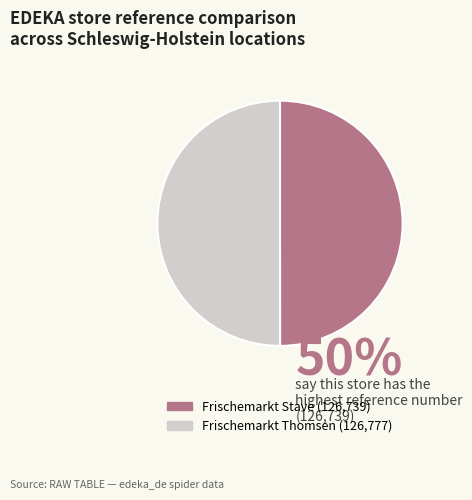

Combined, do Frischemarkt Stave and Frischemarkt Thomsen account for over 50%?

Yes